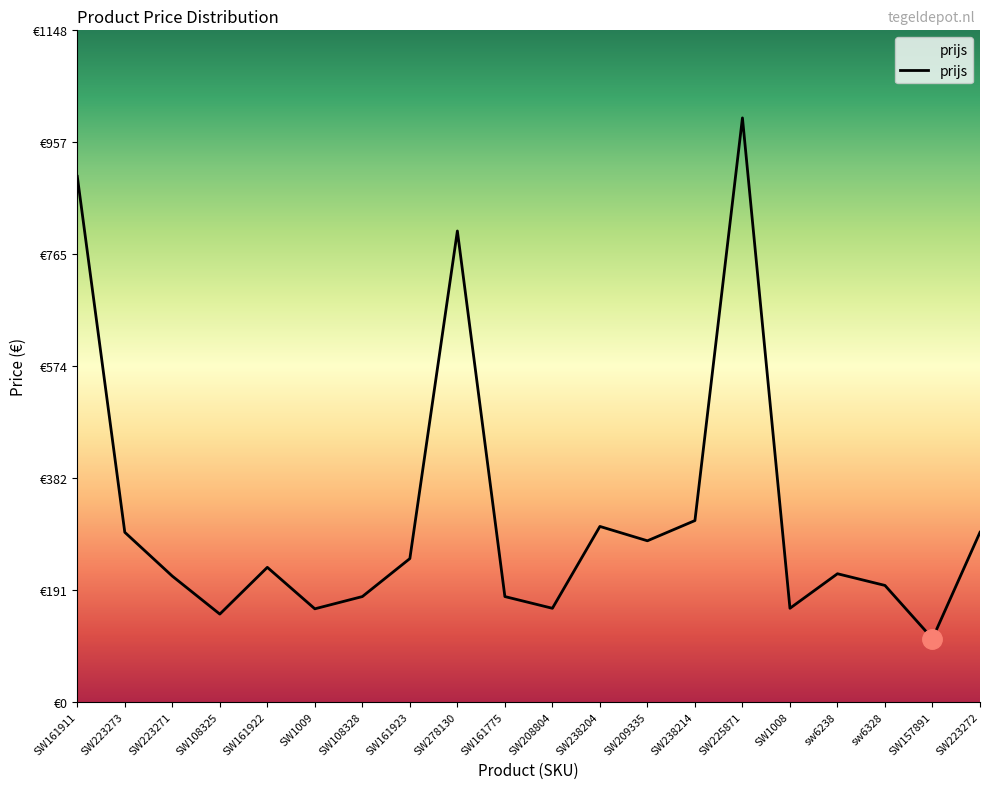

Which label corresponds to the largest value in the chart?

SW225871